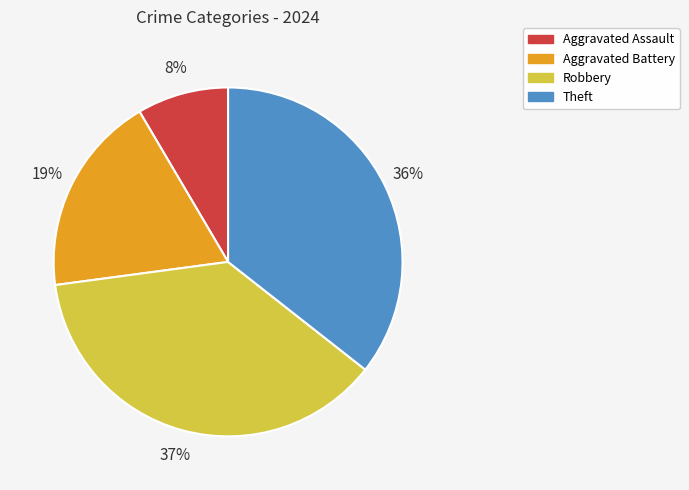

Between Aggravated Assault and Theft, which is larger?

Theft